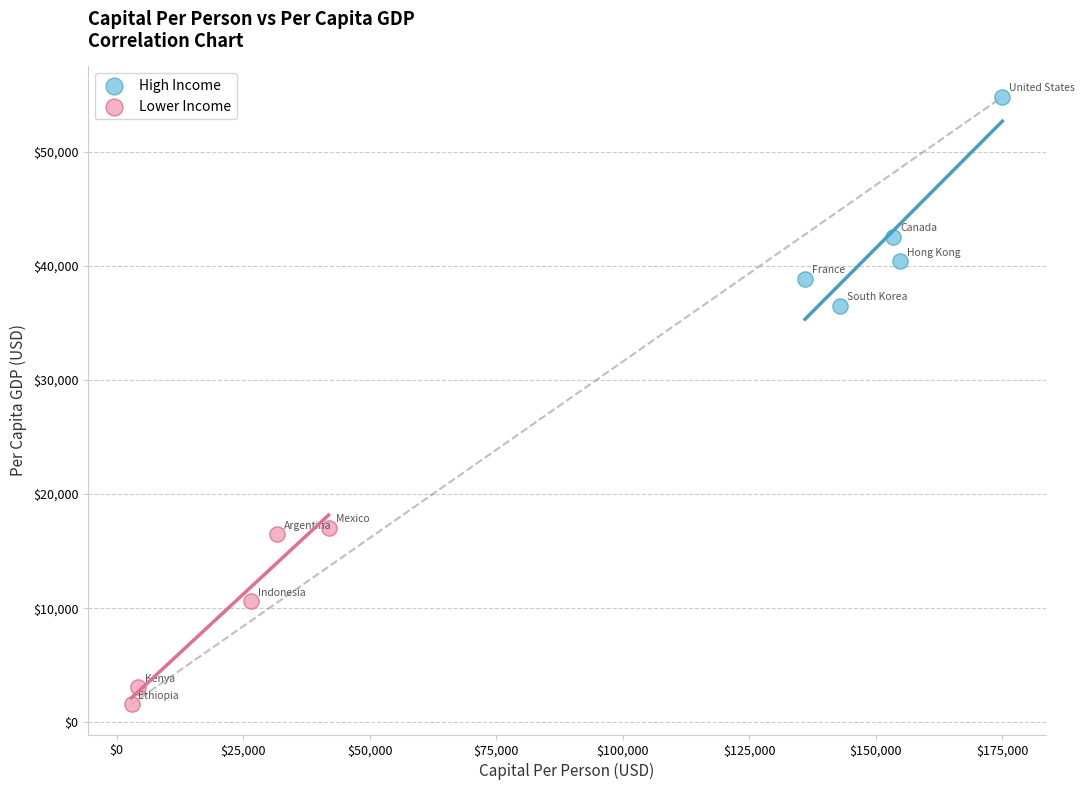

Which series has the largest Y range (max minus min)?

High Income